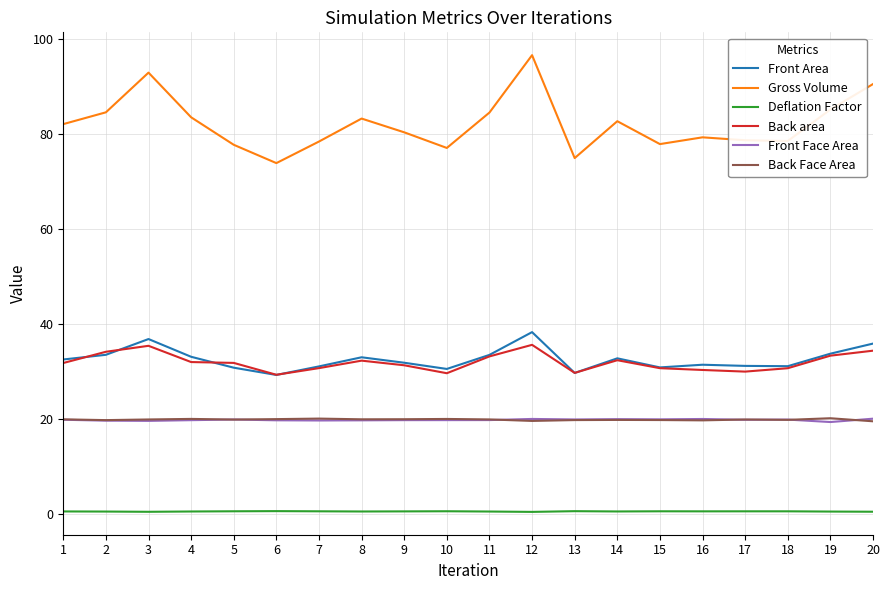

What is the total value across all series at 16?

181.7